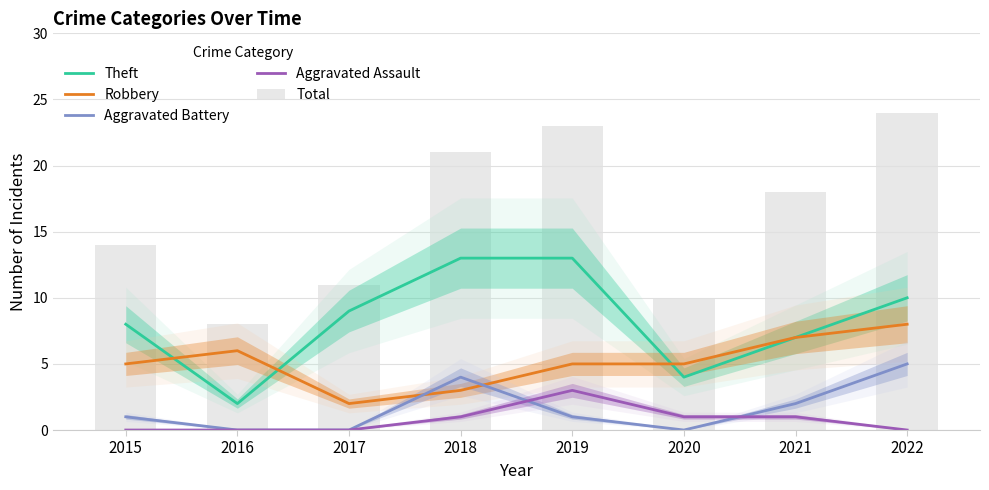

How many categories are shown in the chart?

8